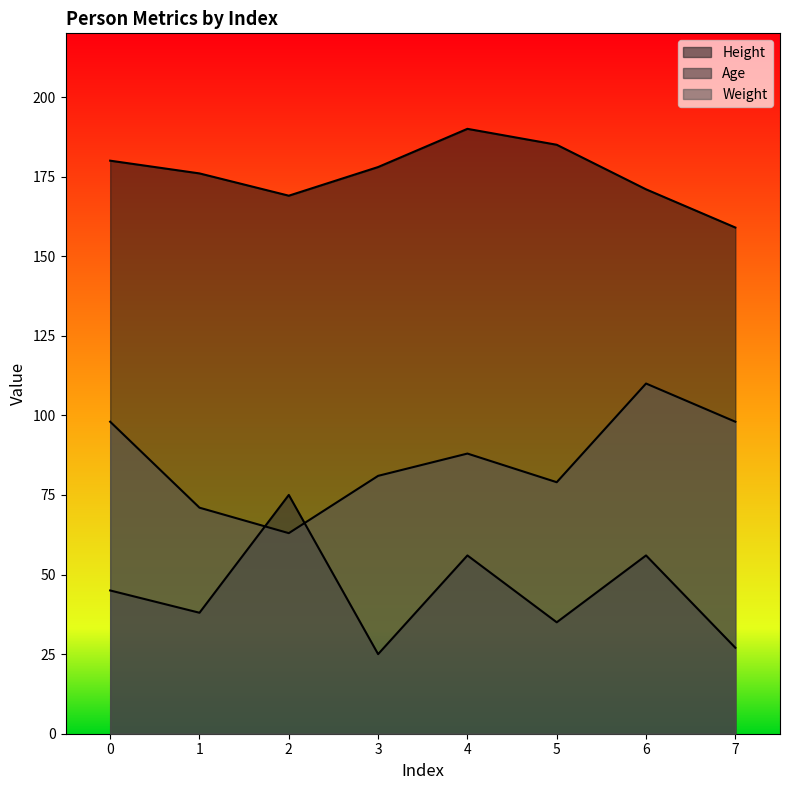

What is the minimum value for Height?

159